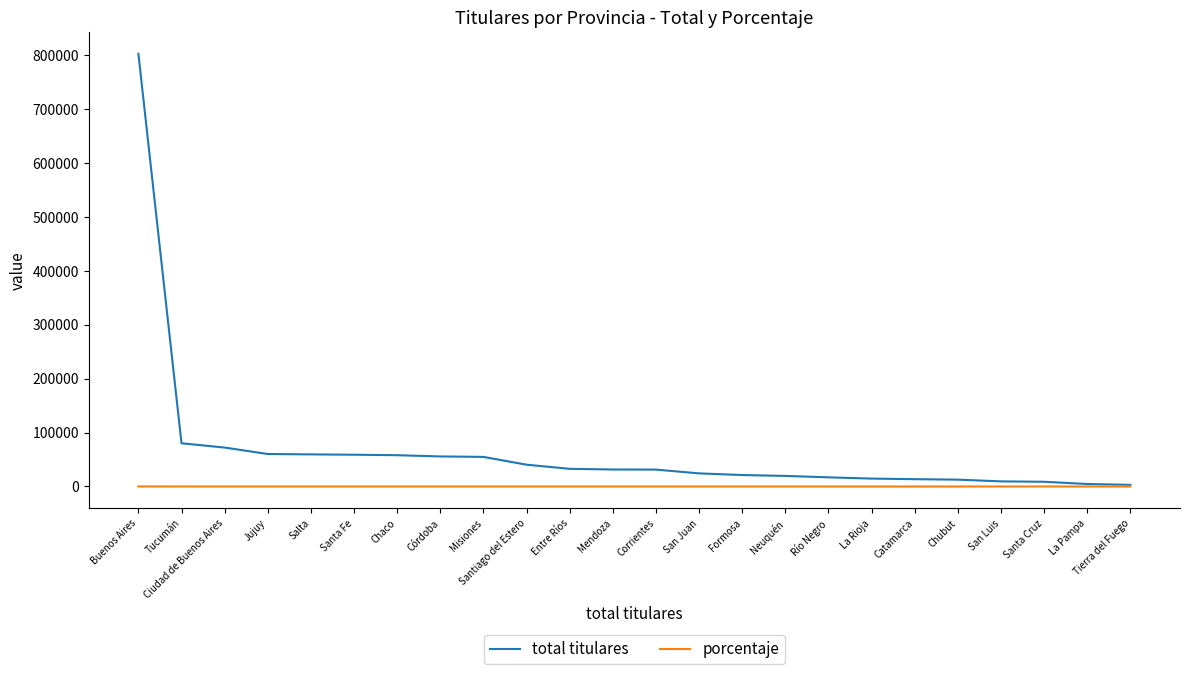

What is the average value of the total titulares series?

66108.9